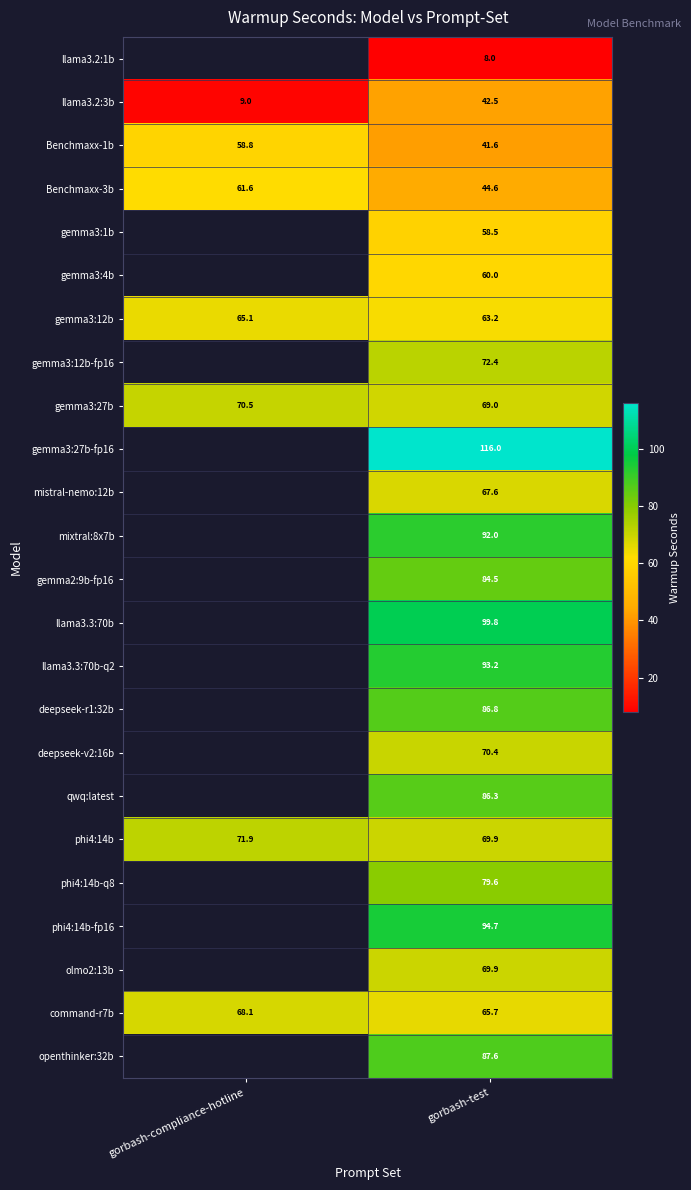

At which category is the sum across all series the highest?

gorbash-test